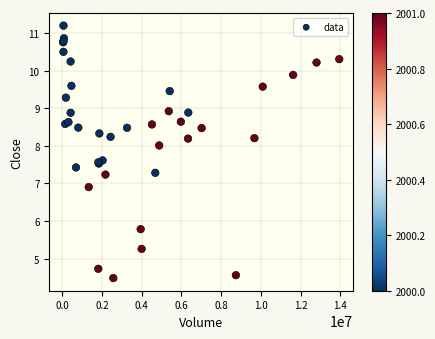

What Y value in the scatter plot is closest to 7?

6.9